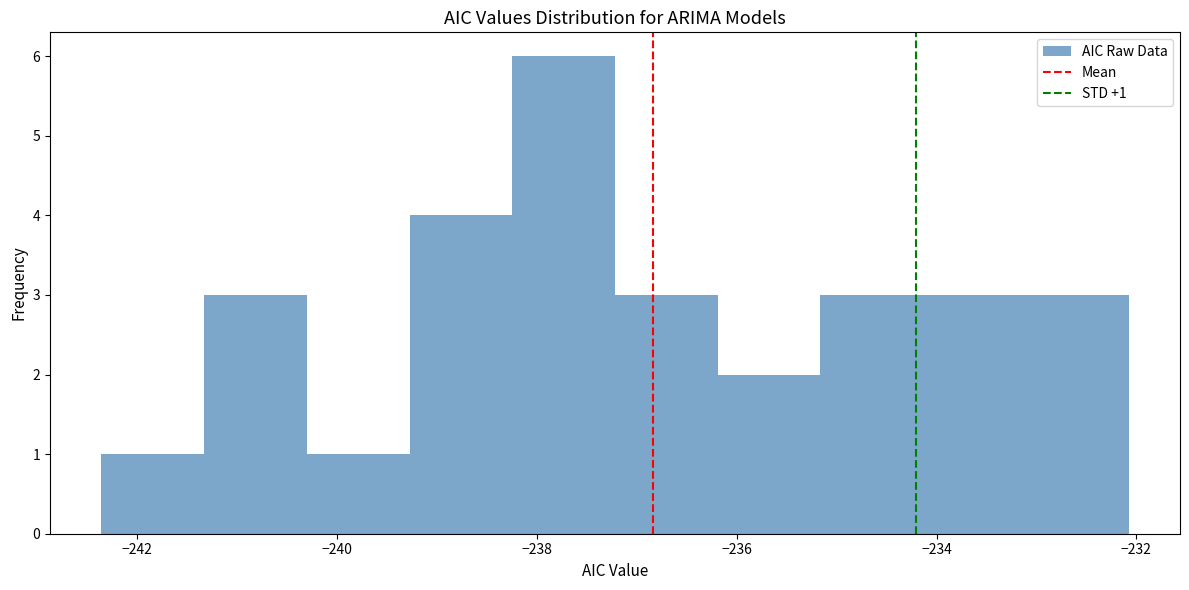

Which range on the x-axis has the tallest bar?

-238.2 to -237.2